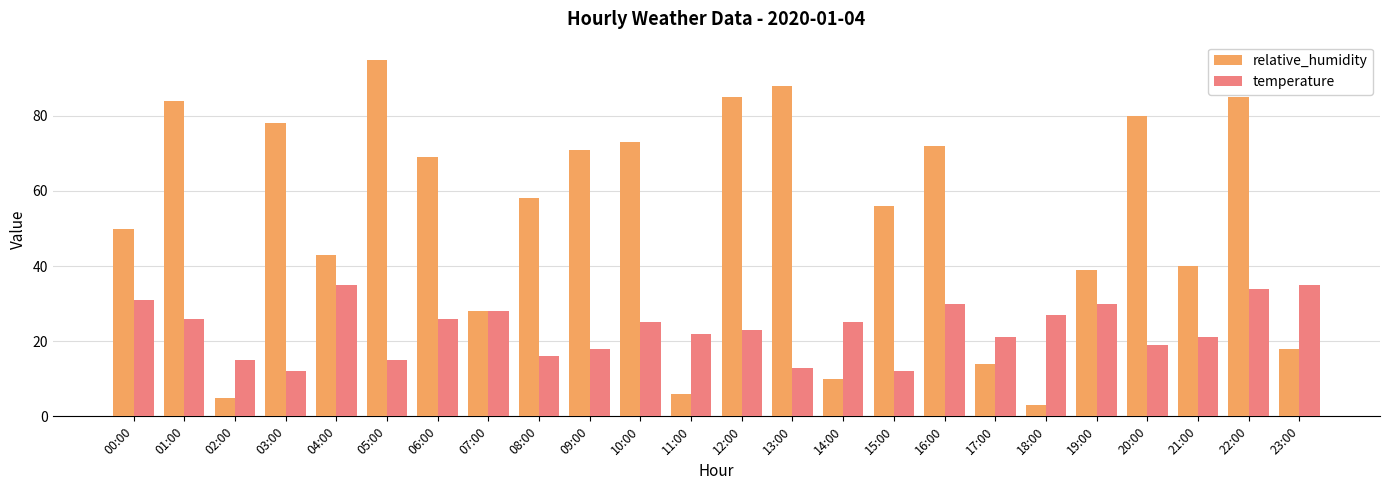

At which label does relative_humidity reach its minimum?

18:00